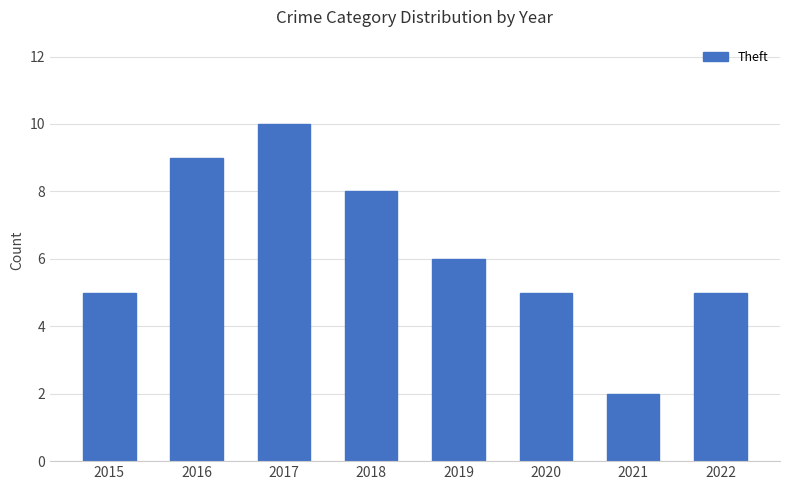

What is the value of the 3rd bar from the left?

10